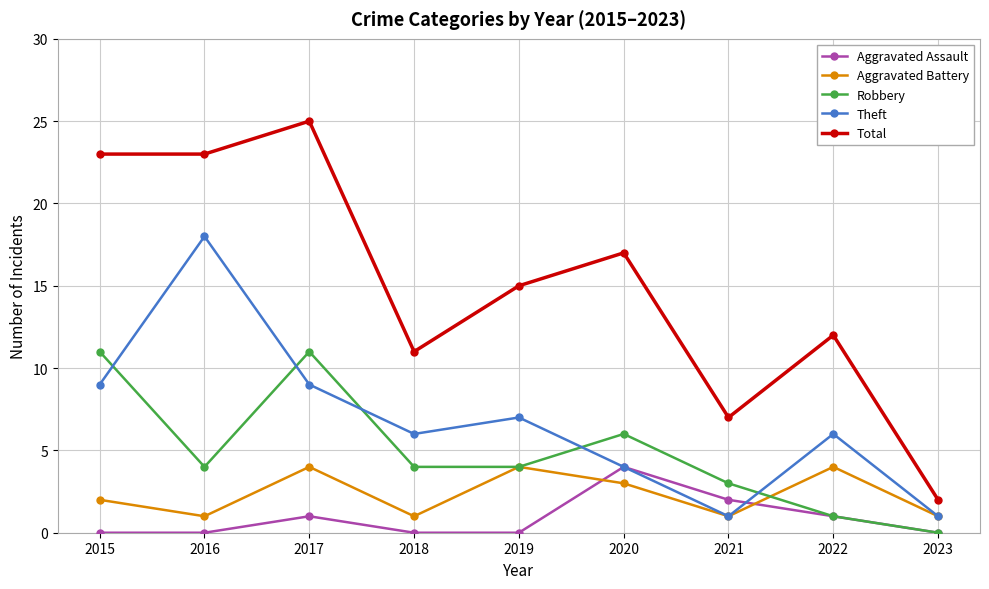

At which category does Robbery reach its first local valley?

2016